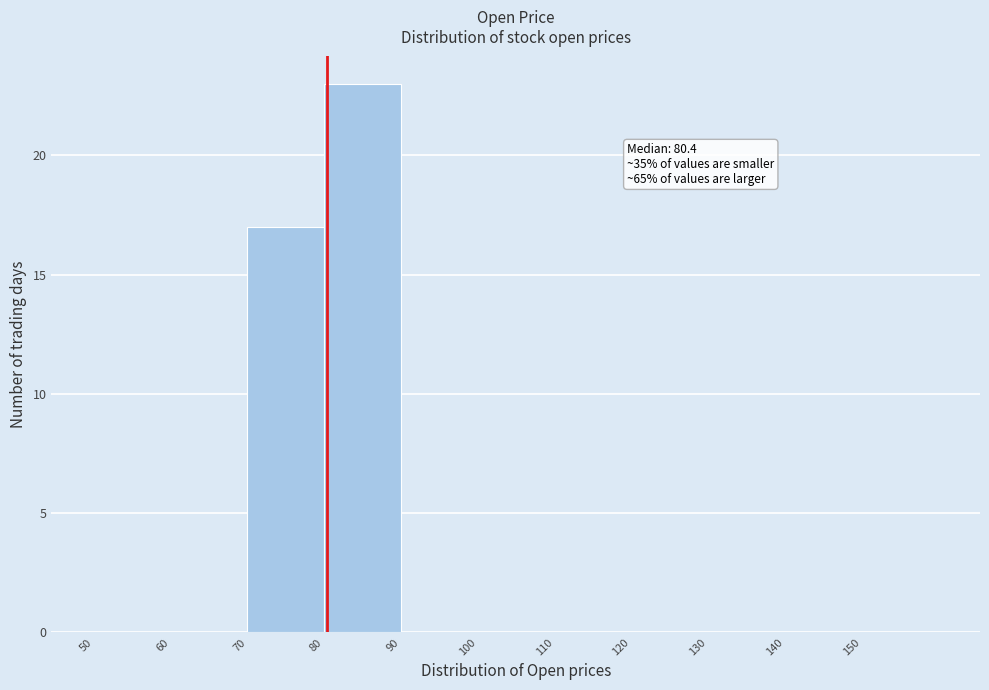

Over which range of the x-axis is the bar tallest?

80 to 90